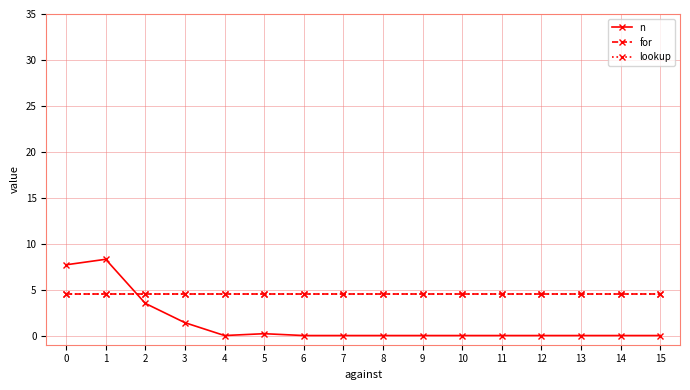

Reading left to right, what are all the values shown in this chart?

n: 7.7	8.3	3.5	1.4	0.0	0.2	0.0	0.0	0.0	0.0	0.0	0.0	0.0	0.0	0.0	0.0
for: 4.5	4.5	4.5	4.5	4.5	4.5	4.5	4.5	4.5	4.5	4.5	4.5	4.5	4.5	4.5	4.5
lookup: 4.5	4.5	4.5	4.5	4.5	4.5	4.5	4.5	4.5	4.5	4.5	4.5	4.5	4.5	4.5	4.5